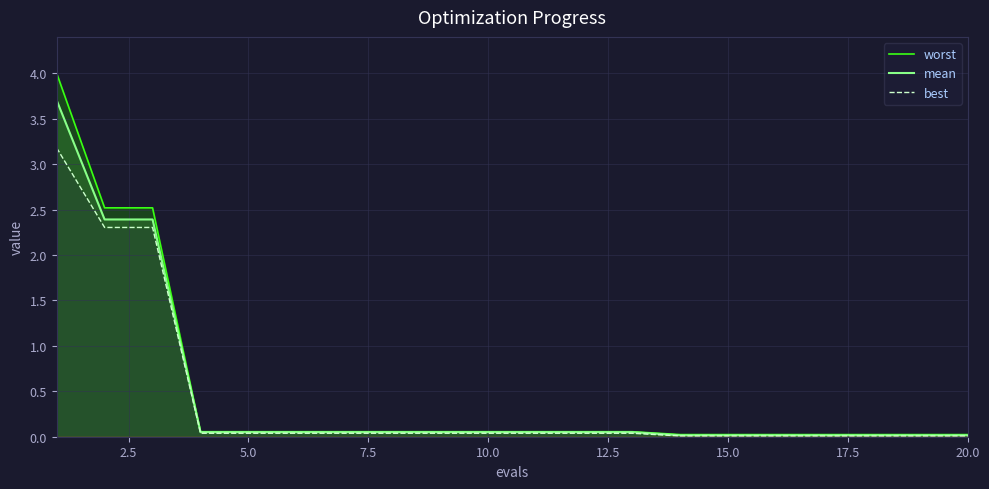

Reading left to right, transcribe all the data shown in this chart.

worst: 4.0	2.5	2.5	0.1	0.1	0.1	0.1	0.1	0.1	0.1	0.1	0.1	0.1	0.0	0.0	0.0	0.0	0.0	0.0	0.0
mean: 3.7	2.4	2.4	0.1	0.1	0.1	0.1	0.1	0.1	0.1	0.1	0.1	0.1	0.0	0.0	0.0	0.0	0.0	0.0	0.0
best: 3.2	2.3	2.3	0.0	0.0	0.0	0.0	0.0	0.0	0.0	0.0	0.0	0.0	0.0	0.0	0.0	0.0	0.0	0.0	0.0